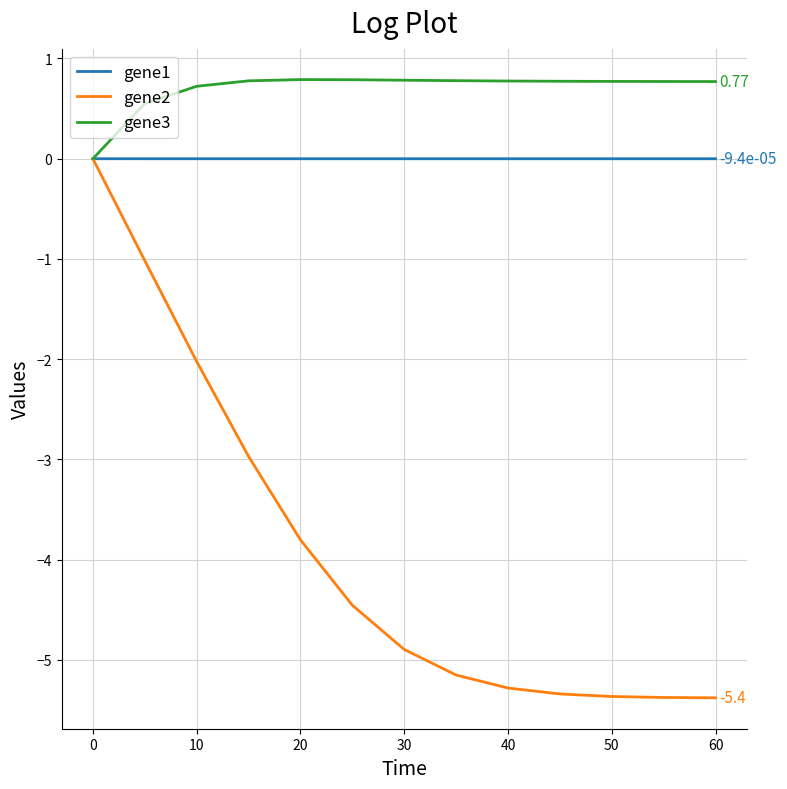

Rank the series by their average value, from lowest to highest.

gene2, gene1, gene3